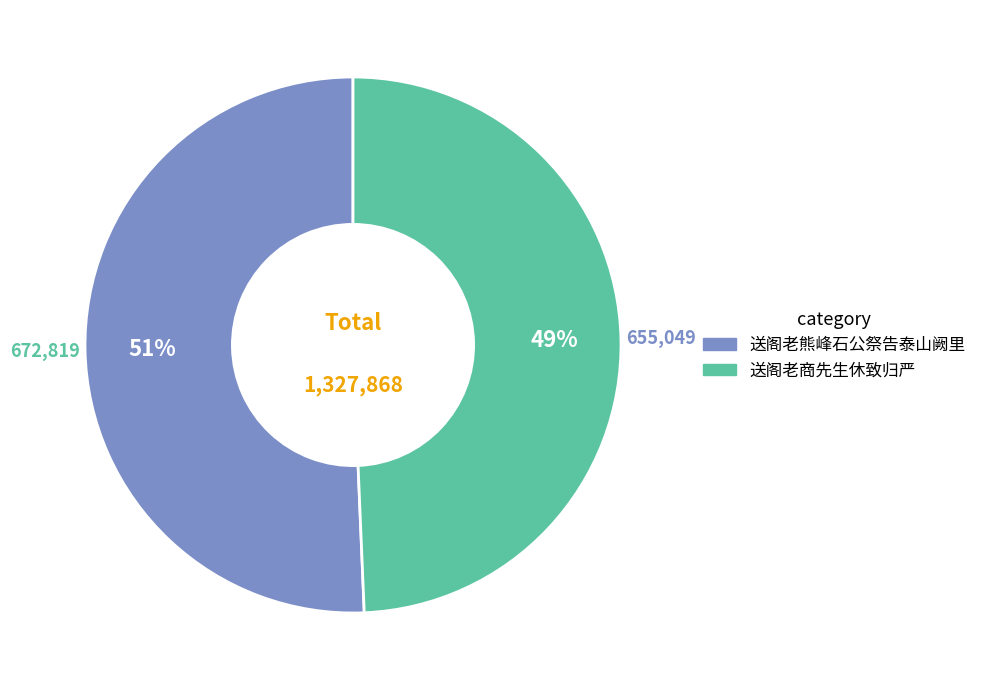

True or false: 送阁老熊峰石公祭告泰山阙里 accounts for 51% of the total.

True